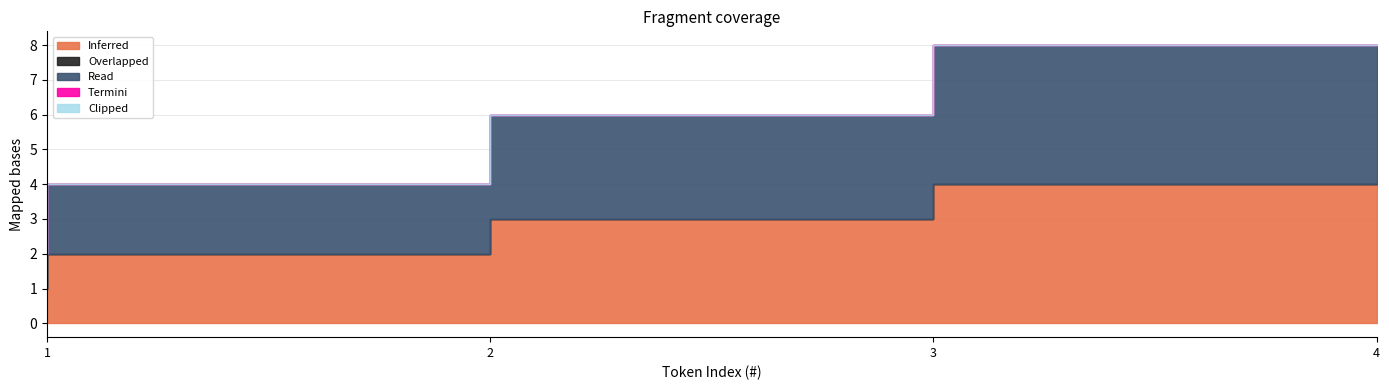

Which has a higher value, 1 or 4?

4